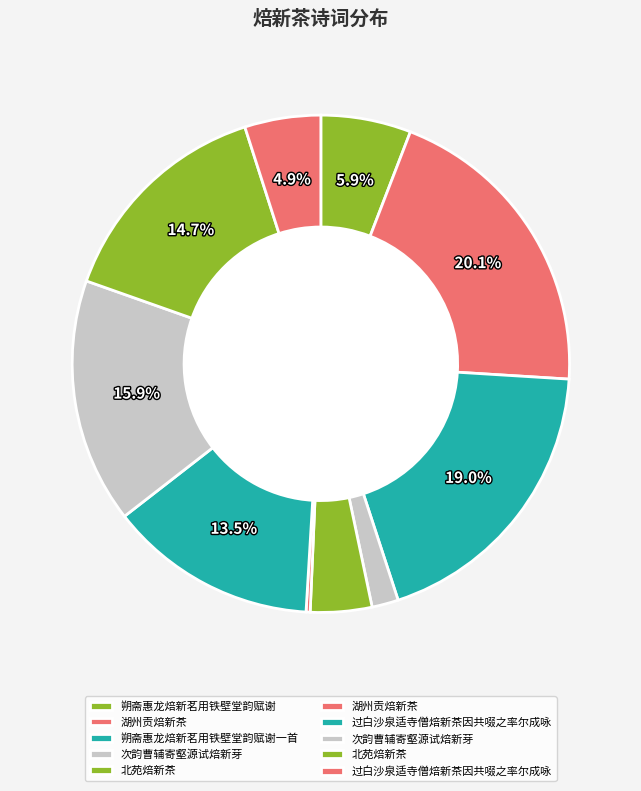

Rank the categories by value from lowest to highest.

湖州贡焙新茶, 次韵曹辅寄壑源试焙新芽, 北苑焙新茶, 过白沙泉适寺僧焙新茶因共啜之率尔成咏, 朔斋惠龙焙新茗用铁壁堂韵赋谢, 过白沙泉适寺僧焙新茶因共啜之率尔成咏, 北苑焙新茶, 次韵曹辅寄壑源试焙新芽, 朔斋惠龙焙新茗用铁壁堂韵赋谢一首, 湖州贡焙新茶